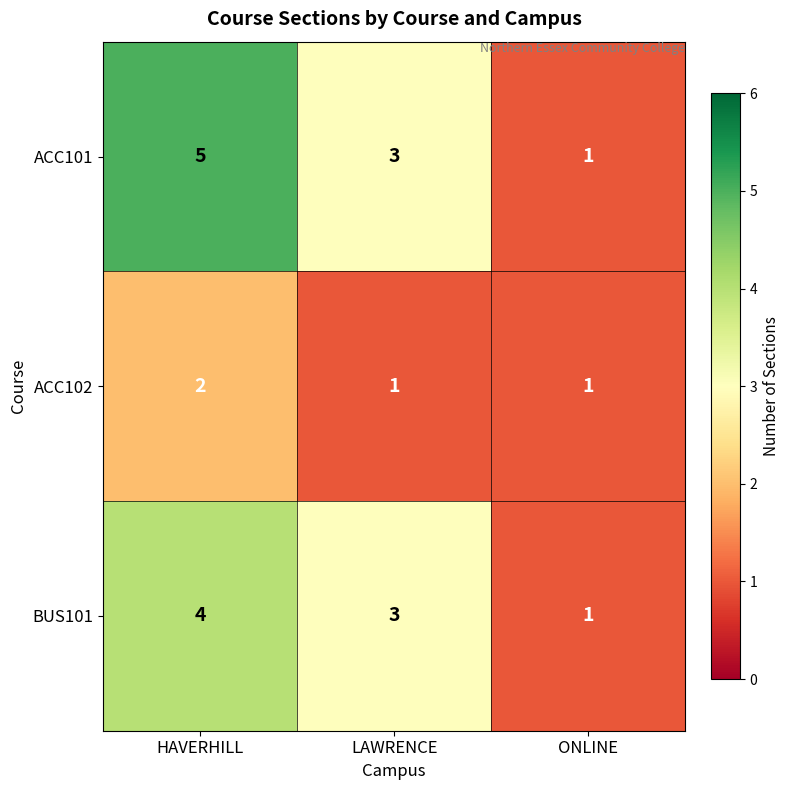

Between HAVERHILL and ONLINE, which series saw the biggest shift?

ACC101